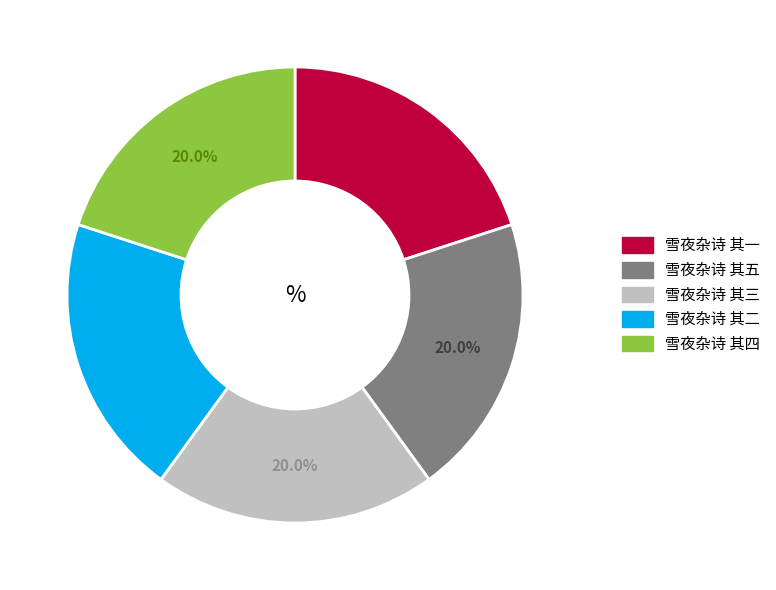

Approximately how many times larger is the value at 雪夜杂诗 其五 compared to 雪夜杂诗 其四?

1.0